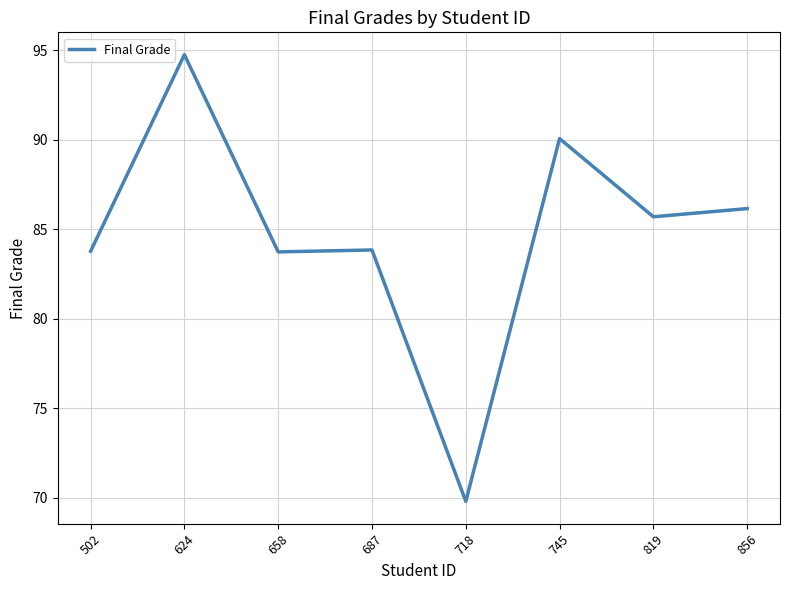

Read the value at 624.

94.8